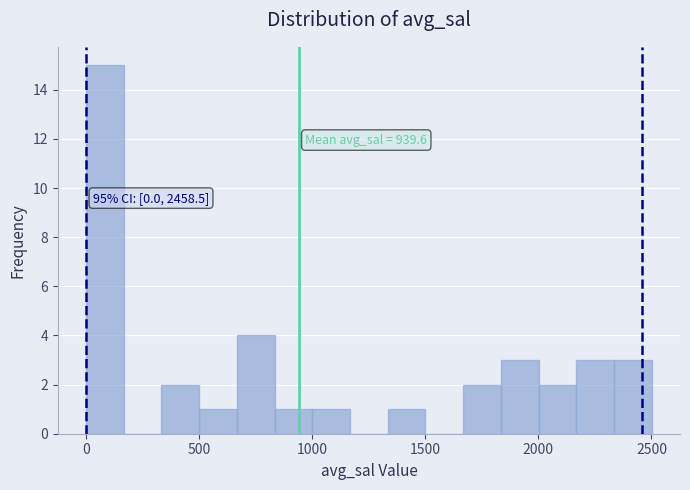

Read against the x-axis, roughly where is the centre of the tallest bar?

100